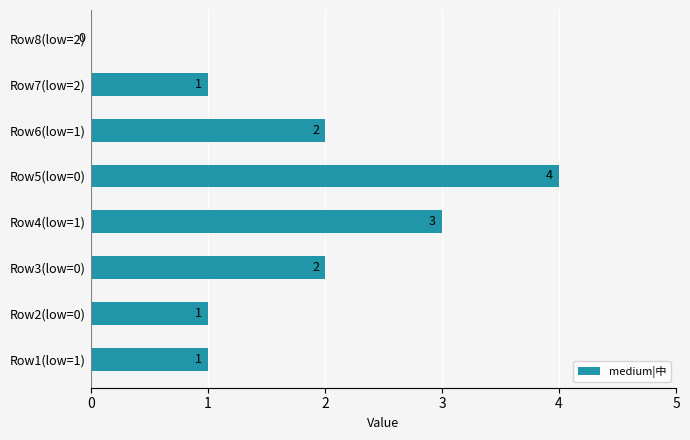

What is the sum of the values at Row5(low=0) and Row1(low=1)?

5